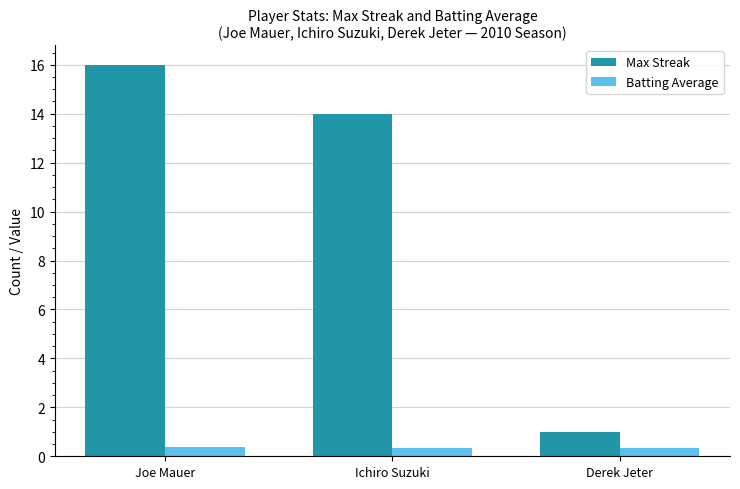

List the series in order of their overall mean, highest first.

Max Streak, Batting Average